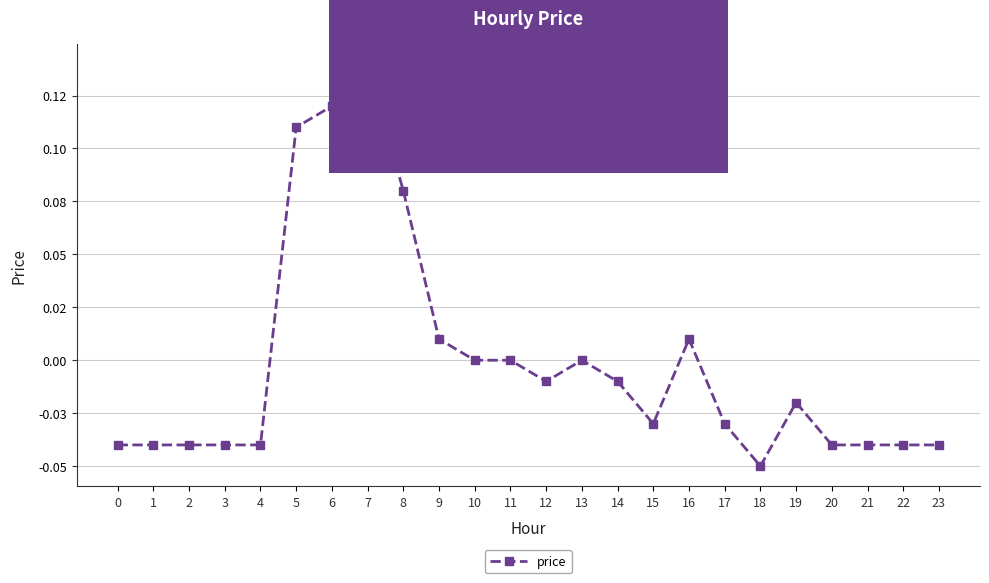

Which label corresponds to the largest value in the chart?

7